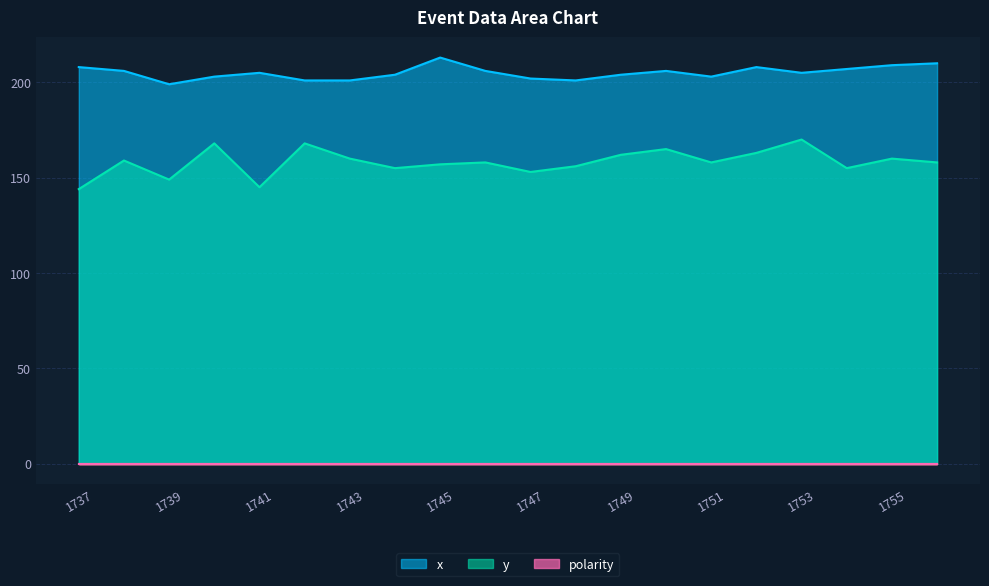

True or false: x and y intersect in this chart.

False